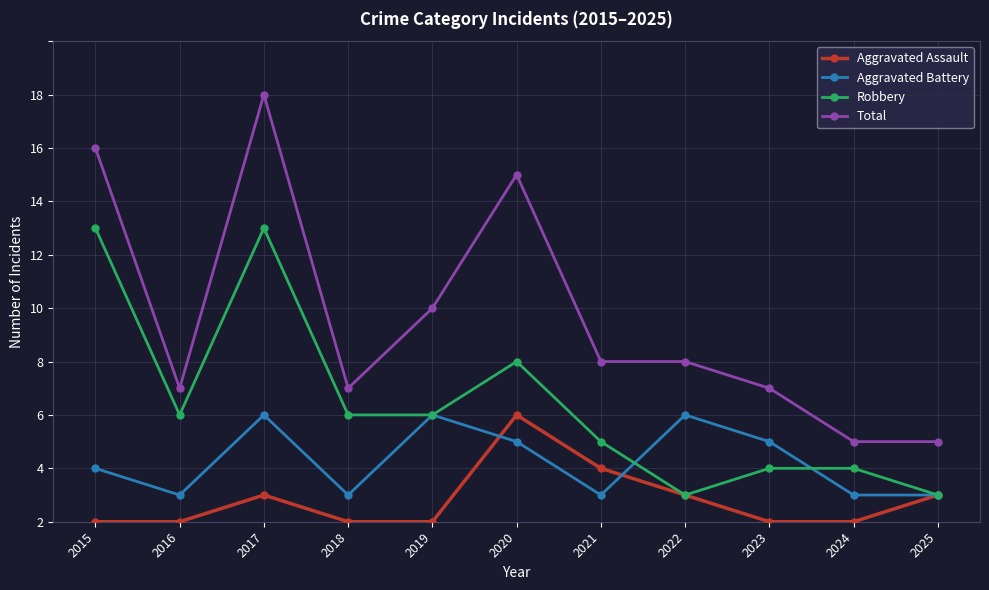

Which series has the widest spread of values?

Total